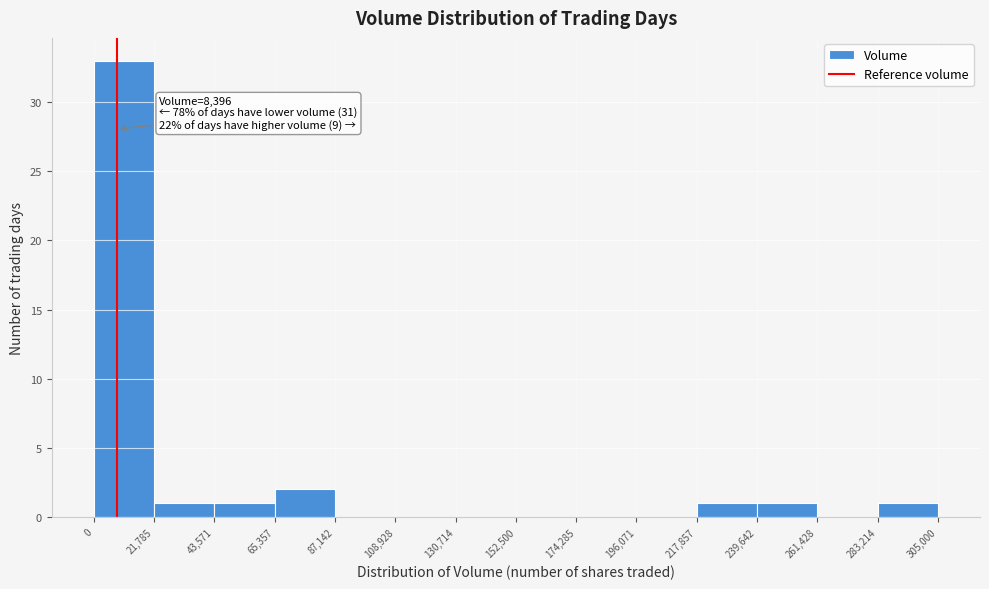

Which range on the x-axis has the tallest bar?

0 to 21,785